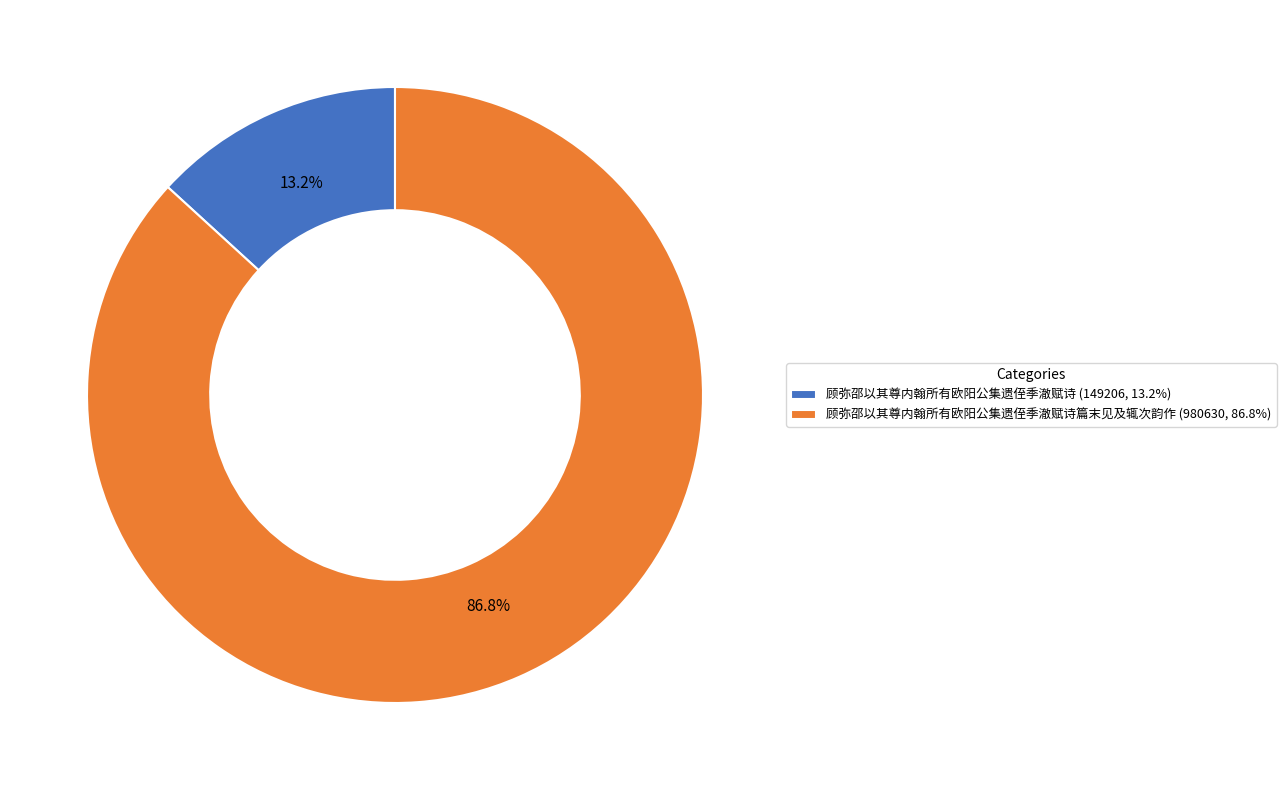

Is there a majority slice in this chart?

Yes